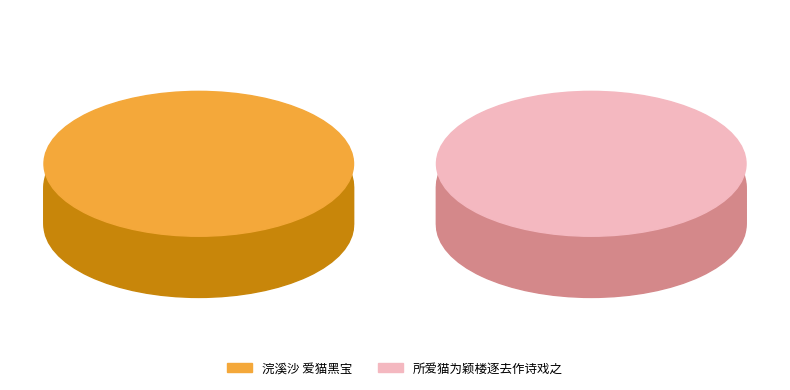

To the nearest percent, what is the difference between the largest and smallest slice percentages?

29%